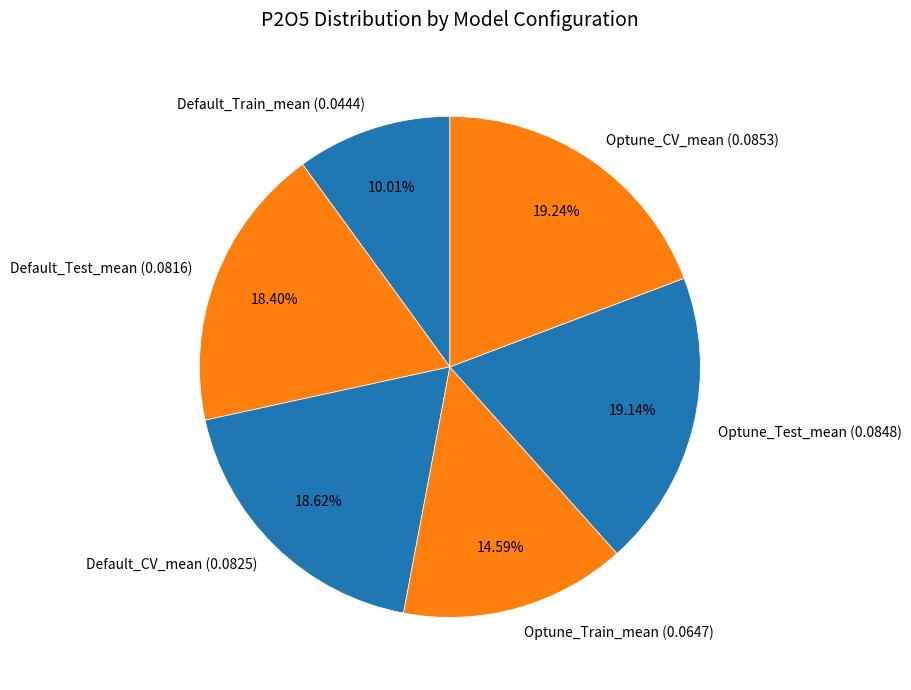

True or false: Optune_Test_mean accounts for 25% of the total.

False